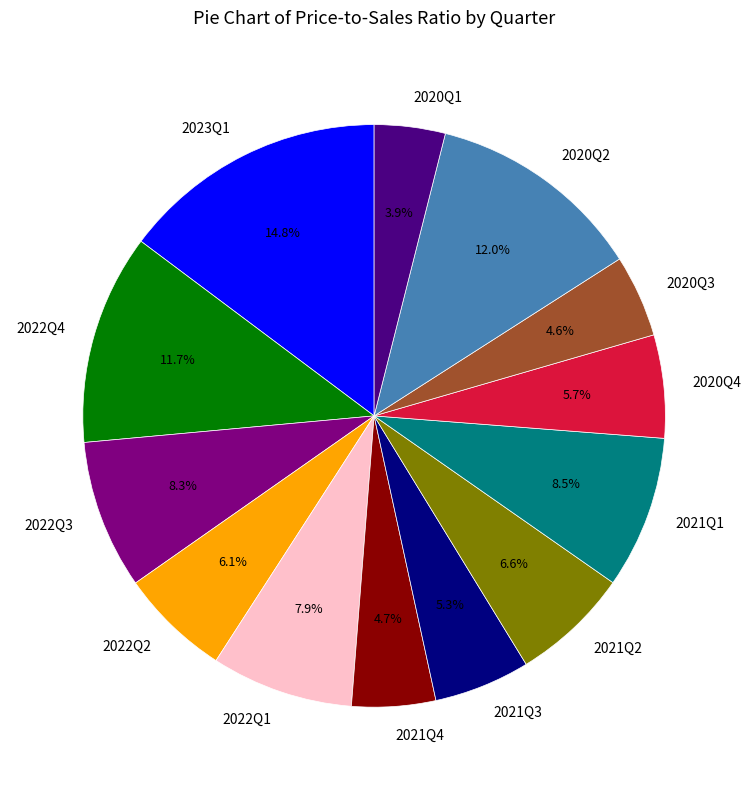

What percentage do 2020Q4 and 2020Q3 together represent?

10.3%